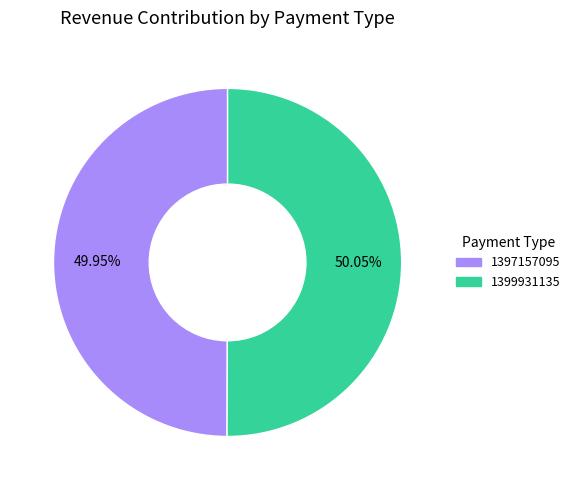

Is there a majority slice in this chart?

Yes